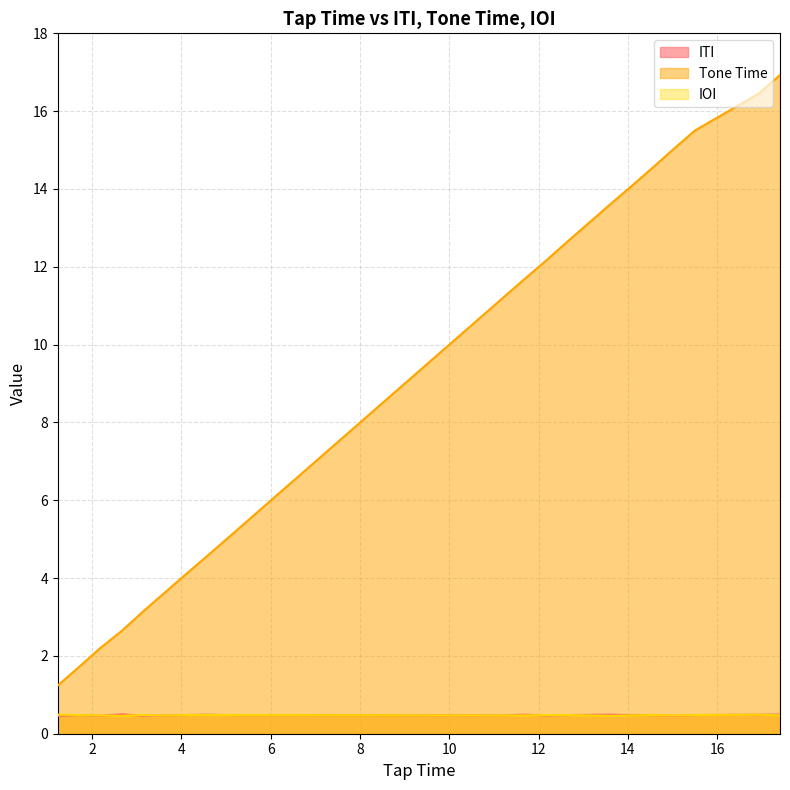

What are all the series names shown in the legend?

ITI, Tone Time, IOI